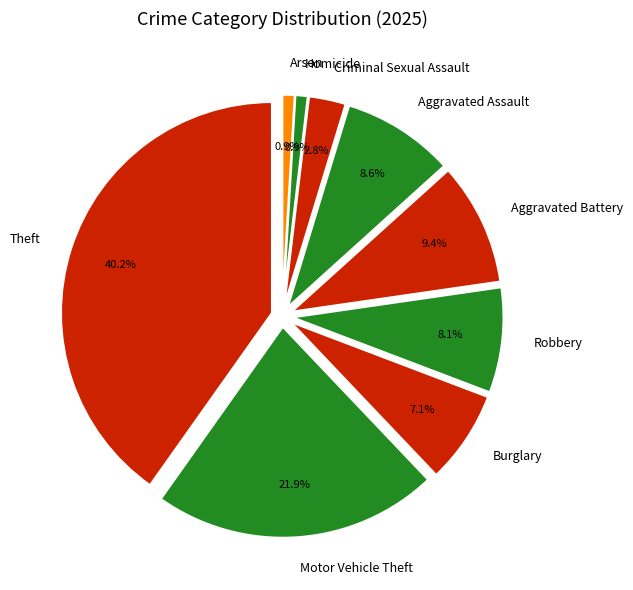

The Aggravated Battery slice represents 21% of the pie. True or false?

False